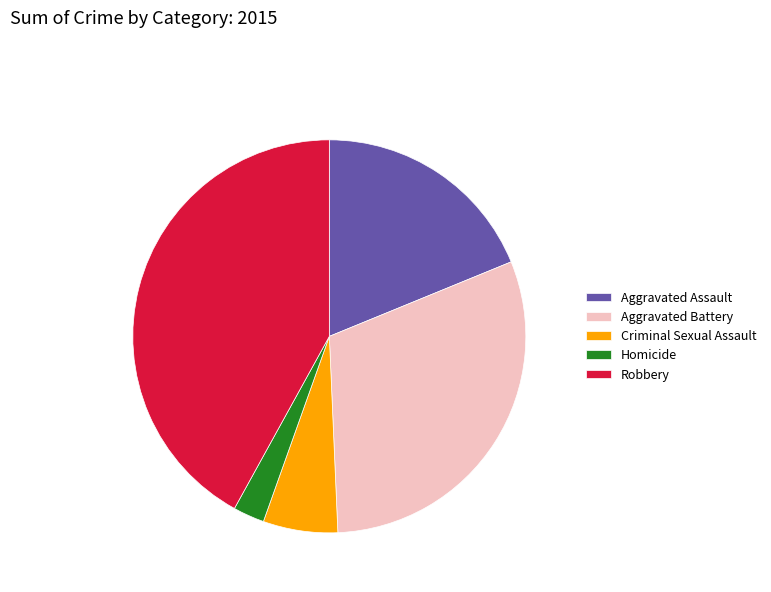

Count the number of slices in the pie.

5